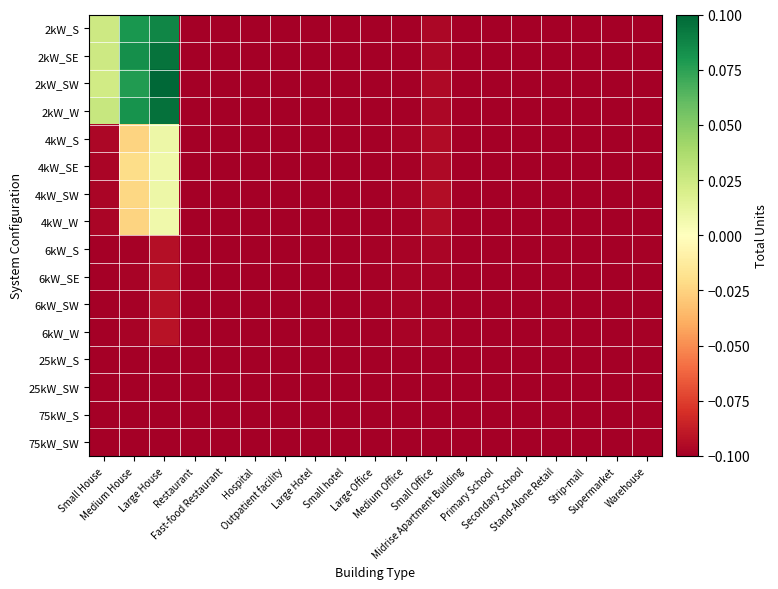

Reading right to left, transcribe all the data shown in this chart.

2kW_S: Warehouse=-0.1	Supermarket=-0.1	Strip-mall=-0.1	Stand-Alone Retail=-0.1	Secondary School=-0.1	Primary School=-0.1	Midrise Apartment Building=-0.1	Small Office=-0.1	Medium Office=-0.1	Large Office=-0.1	Small hotel=-0.1	Large Hotel=-0.1	Outpatient facility=-0.1	Hospital=-0.1	Fast-food Restaurant=-0.1	Restaurant=-0.1	Large House=0.1	Medium House=0.1	Small House=0.0
2kW_SE: Warehouse=-0.1	Supermarket=-0.1	Strip-mall=-0.1	Stand-Alone Retail=-0.1	Secondary School=-0.1	Primary School=-0.1	Midrise Apartment Building=-0.1	Small Office=-0.1	Medium Office=-0.1	Large Office=-0.1	Small hotel=-0.1	Large Hotel=-0.1	Outpatient facility=-0.1	Hospital=-0.1	Fast-food Restaurant=-0.1	Restaurant=-0.1	Large House=0.1	Medium House=0.1	Small House=0.0
2kW_SW: Warehouse=-0.1	Supermarket=-0.1	Strip-mall=-0.1	Stand-Alone Retail=-0.1	Secondary School=-0.1	Primary School=-0.1	Midrise Apartment Building=-0.1	Small Office=-0.1	Medium Office=-0.1	Large Office=-0.1	Small hotel=-0.1	Large Hotel=-0.1	Outpatient facility=-0.1	Hospital=-0.1	Fast-food Restaurant=-0.1	Restaurant=-0.1	Large House=0.1	Medium House=0.1	Small House=0.0
2kW_W: Warehouse=-0.1	Supermarket=-0.1	Strip-mall=-0.1	Stand-Alone Retail=-0.1	Secondary School=-0.1	Primary School=-0.1	Midrise Apartment Building=-0.1	Small Office=-0.1	Medium Office=-0.1	Large Office=-0.1	Small hotel=-0.1	Large Hotel=-0.1	Outpatient facility=-0.1	Hospital=-0.1	Fast-food Restaurant=-0.1	Restaurant=-0.1	Large House=0.1	Medium House=0.1	Small House=0.0
4kW_S: Warehouse=-0.1	Supermarket=-0.1	Strip-mall=-0.1	Stand-Alone Retail=-0.1	Secondary School=-0.1	Primary School=-0.1	Midrise Apartment Building=-0.1	Small Office=-0.1	Medium Office=-0.1	Large Office=-0.1	Small hotel=-0.1	Large Hotel=-0.1	Outpatient facility=-0.1	Hospital=-0.1	Fast-food Restaurant=-0.1	Restaurant=-0.1	Large House=0.0	Medium House=-0.0	Small House=-0.1
4kW_SE: Warehouse=-0.1	Supermarket=-0.1	Strip-mall=-0.1	Stand-Alone Retail=-0.1	Secondary School=-0.1	Primary School=-0.1	Midrise Apartment Building=-0.1	Small Office=-0.1	Medium Office=-0.1	Large Office=-0.1	Small hotel=-0.1	Large Hotel=-0.1	Outpatient facility=-0.1	Hospital=-0.1	Fast-food Restaurant=-0.1	Restaurant=-0.1	Large House=0.0	Medium House=-0.0	Small House=-0.1
4kW_SW: Warehouse=-0.1	Supermarket=-0.1	Strip-mall=-0.1	Stand-Alone Retail=-0.1	Secondary School=-0.1	Primary School=-0.1	Midrise Apartment Building=-0.1	Small Office=-0.1	Medium Office=-0.1	Large Office=-0.1	Small hotel=-0.1	Large Hotel=-0.1	Outpatient facility=-0.1	Hospital=-0.1	Fast-food Restaurant=-0.1	Restaurant=-0.1	Large House=0.0	Medium House=-0.0	Small House=-0.1
4kW_W: Warehouse=-0.1	Supermarket=-0.1	Strip-mall=-0.1	Stand-Alone Retail=-0.1	Secondary School=-0.1	Primary School=-0.1	Midrise Apartment Building=-0.1	Small Office=-0.1	Medium Office=-0.1	Large Office=-0.1	Small hotel=-0.1	Large Hotel=-0.1	Outpatient facility=-0.1	Hospital=-0.1	Fast-food Restaurant=-0.1	Restaurant=-0.1	Large House=0.0	Medium House=-0.0	Small House=-0.1
6kW_S: Warehouse=-0.1	Supermarket=-0.1	Strip-mall=-0.1	Stand-Alone Retail=-0.1	Secondary School=-0.1	Primary School=-0.1	Midrise Apartment Building=-0.1	Small Office=-0.1	Medium Office=-0.1	Large Office=-0.1	Small hotel=-0.1	Large Hotel=-0.1	Outpatient facility=-0.1	Hospital=-0.1	Fast-food Restaurant=-0.1	Restaurant=-0.1	Large House=-0.1	Medium House=-0.1	Small House=-0.1
6kW_SE: Warehouse=-0.1	Supermarket=-0.1	Strip-mall=-0.1	Stand-Alone Retail=-0.1	Secondary School=-0.1	Primary School=-0.1	Midrise Apartment Building=-0.1	Small Office=-0.1	Medium Office=-0.1	Large Office=-0.1	Small hotel=-0.1	Large Hotel=-0.1	Outpatient facility=-0.1	Hospital=-0.1	Fast-food Restaurant=-0.1	Restaurant=-0.1	Large House=-0.1	Medium House=-0.1	Small House=-0.1
6kW_SW: Warehouse=-0.1	Supermarket=-0.1	Strip-mall=-0.1	Stand-Alone Retail=-0.1	Secondary School=-0.1	Primary School=-0.1	Midrise Apartment Building=-0.1	Small Office=-0.1	Medium Office=-0.1	Large Office=-0.1	Small hotel=-0.1	Large Hotel=-0.1	Outpatient facility=-0.1	Hospital=-0.1	Fast-food Restaurant=-0.1	Restaurant=-0.1	Large House=-0.1	Medium House=-0.1	Small House=-0.1
6kW_W: Warehouse=-0.1	Supermarket=-0.1	Strip-mall=-0.1	Stand-Alone Retail=-0.1	Secondary School=-0.1	Primary School=-0.1	Midrise Apartment Building=-0.1	Small Office=-0.1	Medium Office=-0.1	Large Office=-0.1	Small hotel=-0.1	Large Hotel=-0.1	Outpatient facility=-0.1	Hospital=-0.1	Fast-food Restaurant=-0.1	Restaurant=-0.1	Large House=-0.1	Medium House=-0.1	Small House=-0.1
25kW_S: Warehouse=-0.1	Supermarket=-0.1	Strip-mall=-0.1	Stand-Alone Retail=-0.1	Secondary School=-0.1	Primary School=-0.1	Midrise Apartment Building=-0.1	Small Office=-0.1	Medium Office=-0.1	Large Office=-0.1	Small hotel=-0.1	Large Hotel=-0.1	Outpatient facility=-0.1	Hospital=-0.1	Fast-food Restaurant=-0.1	Restaurant=-0.1	Large House=-0.1	Medium House=-0.1	Small House=-0.1
25kW_SW: Warehouse=-0.1	Supermarket=-0.1	Strip-mall=-0.1	Stand-Alone Retail=-0.1	Secondary School=-0.1	Primary School=-0.1	Midrise Apartment Building=-0.1	Small Office=-0.1	Medium Office=-0.1	Large Office=-0.1	Small hotel=-0.1	Large Hotel=-0.1	Outpatient facility=-0.1	Hospital=-0.1	Fast-food Restaurant=-0.1	Restaurant=-0.1	Large House=-0.1	Medium House=-0.1	Small House=-0.1
75kW_S: Warehouse=-0.1	Supermarket=-0.1	Strip-mall=-0.1	Stand-Alone Retail=-0.1	Secondary School=-0.1	Primary School=-0.1	Midrise Apartment Building=-0.1	Small Office=-0.1	Medium Office=-0.1	Large Office=-0.1	Small hotel=-0.1	Large Hotel=-0.1	Outpatient facility=-0.1	Hospital=-0.1	Fast-food Restaurant=-0.1	Restaurant=-0.1	Large House=-0.1	Medium House=-0.1	Small House=-0.1
75kW_SW: Warehouse=-0.1	Supermarket=-0.1	Strip-mall=-0.1	Stand-Alone Retail=-0.1	Secondary School=-0.1	Primary School=-0.1	Midrise Apartment Building=-0.1	Small Office=-0.1	Medium Office=-0.1	Large Office=-0.1	Small hotel=-0.1	Large Hotel=-0.1	Outpatient facility=-0.1	Hospital=-0.1	Fast-food Restaurant=-0.1	Restaurant=-0.1	Large House=-0.1	Medium House=-0.1	Small House=-0.1